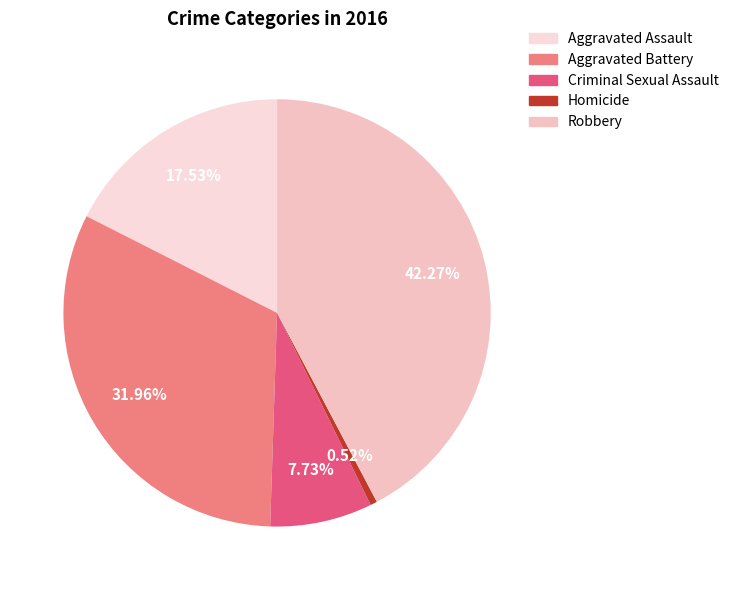

What is the smallest slice in the pie chart?

Homicide